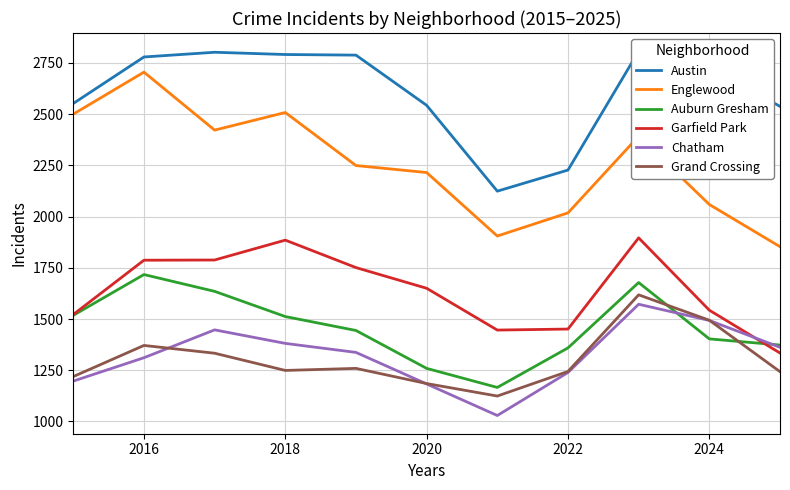

What is the approximate value of Auburn Gresham at 2018, to the nearest 50?

1500